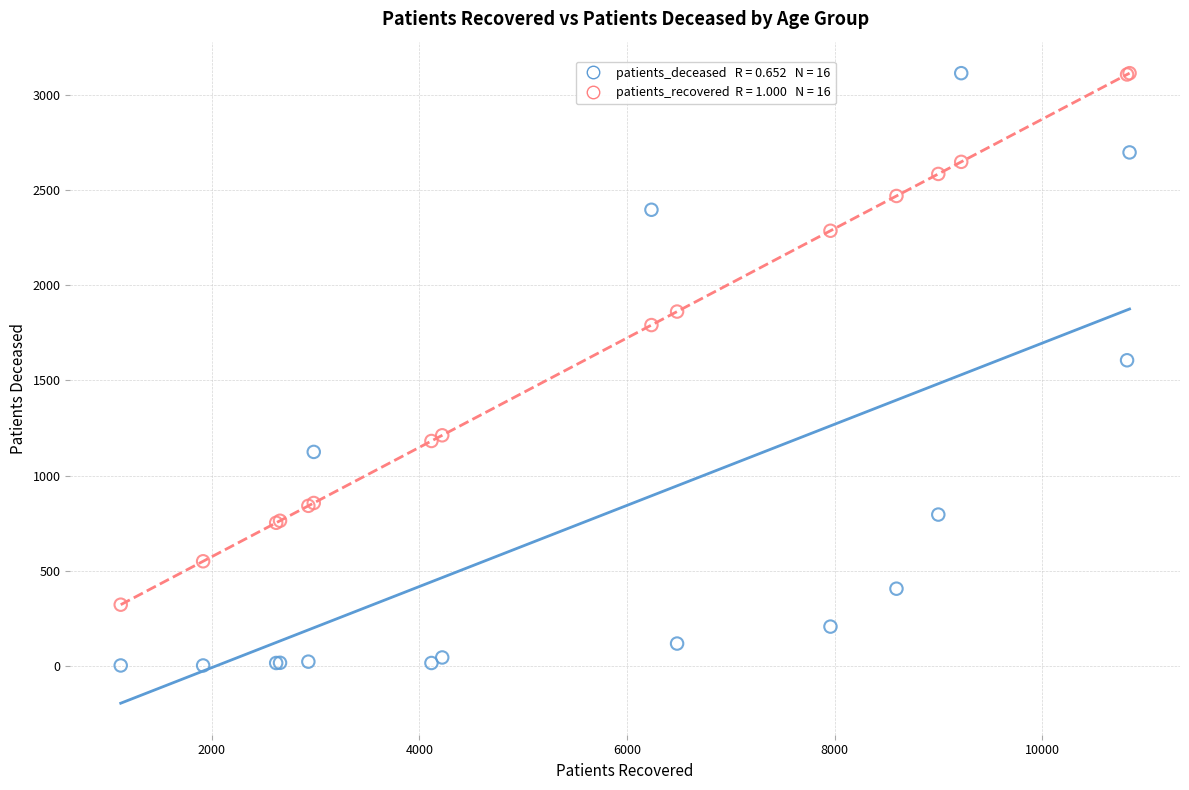

Across all series, what Y value is closest to 1557?

1605.0